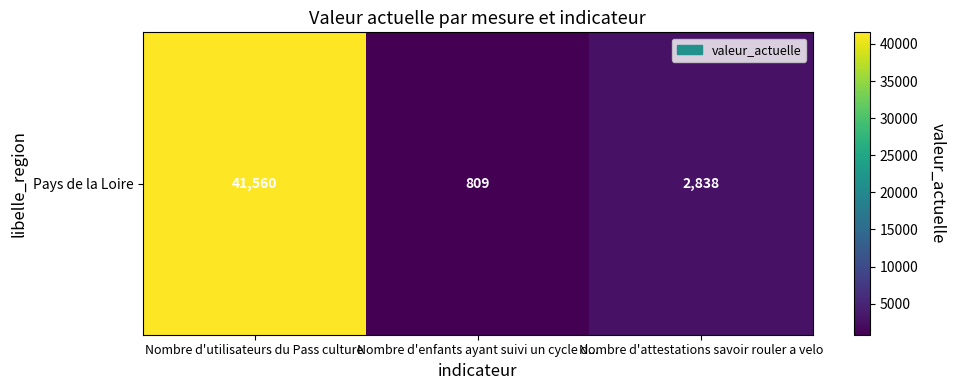

True or false: the data shows 809 at Nombre d'enfants ayant suivi un cycle d....

True